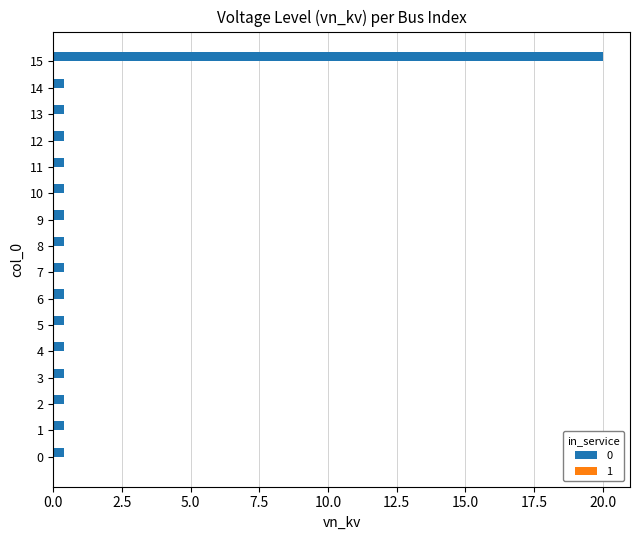

Reading bottom to top, extract all data points from this chart.

0=0.4	1=0.4	2=0.4	3=0.4	4=0.4	5=0.4	6=0.4	7=0.4	8=0.4	9=0.4	10=0.4	11=0.4	12=0.4	13=0.4	14=0.4	15=20.0